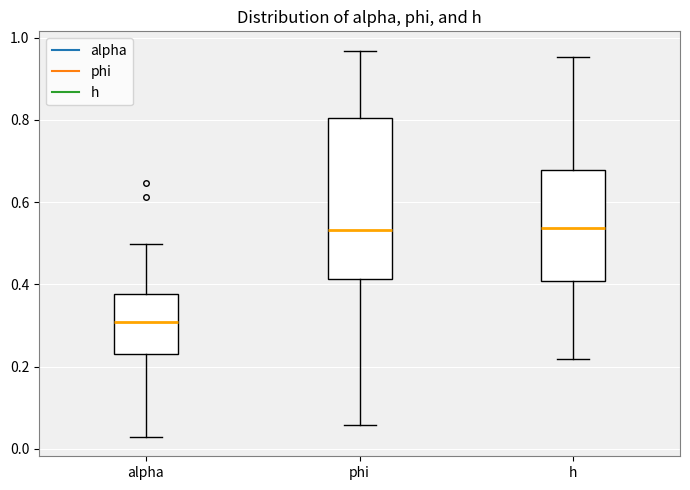

Where does the upper whisker of the box for phi end on the y-axis? The values are not printed on the chart, so give them approximately, as read against the axis.

0.96